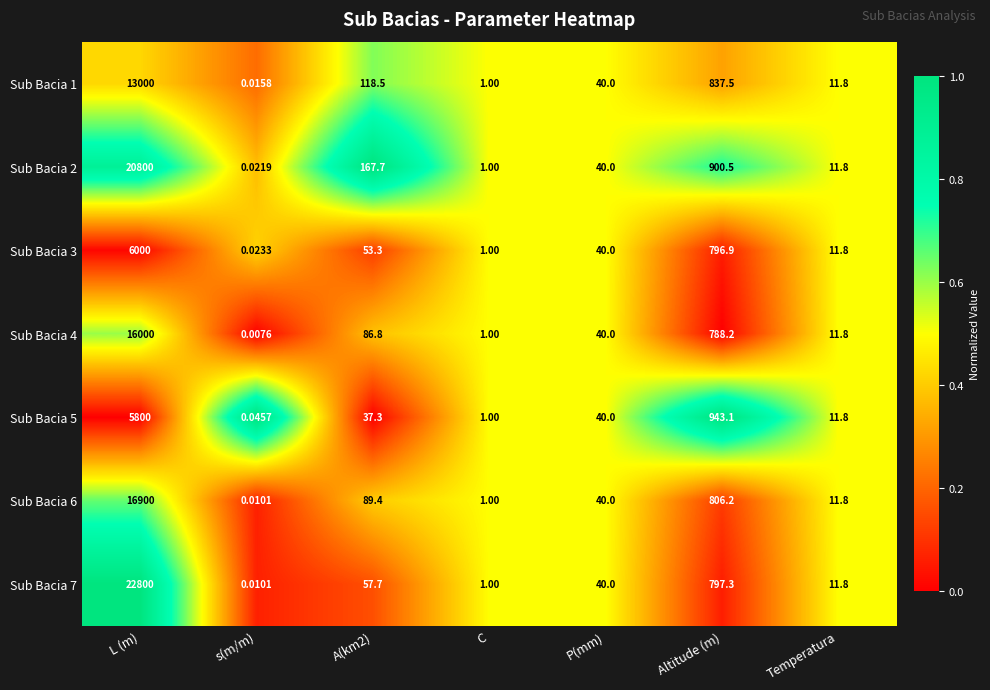

At which label does Sub Bacia 5 reach its minimum?

s(m/m)